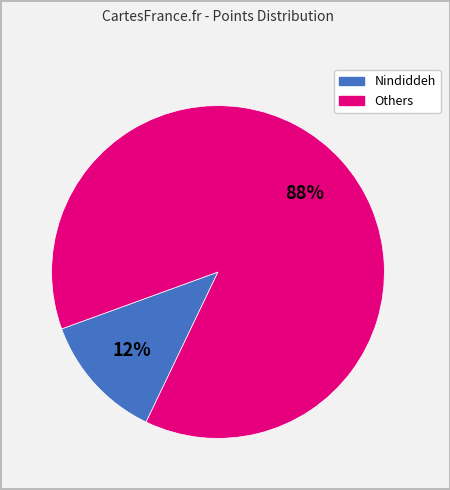

How many slices are in this pie chart?

2